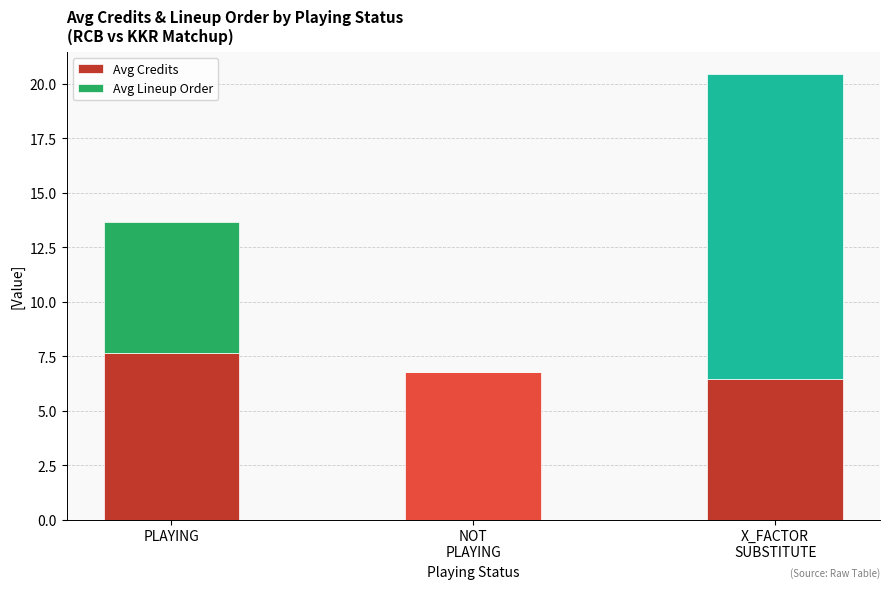

What is the sum of all Avg Credits values?

20.9